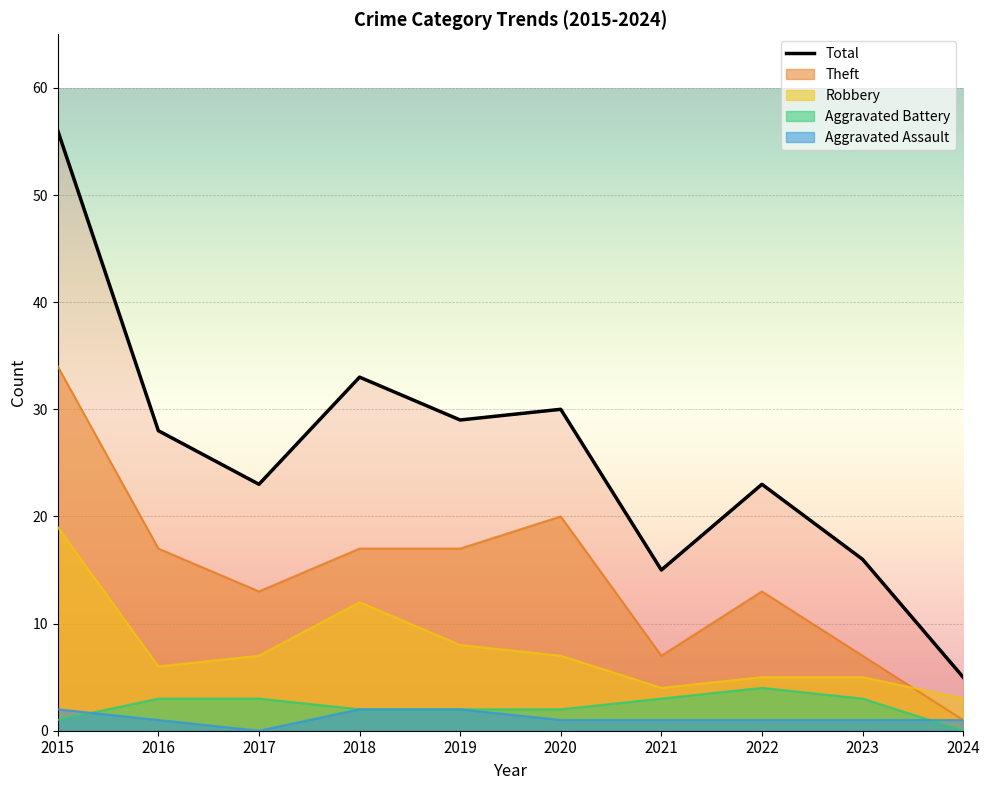

Between 2018 and 2023, which series saw the biggest shift?

Total